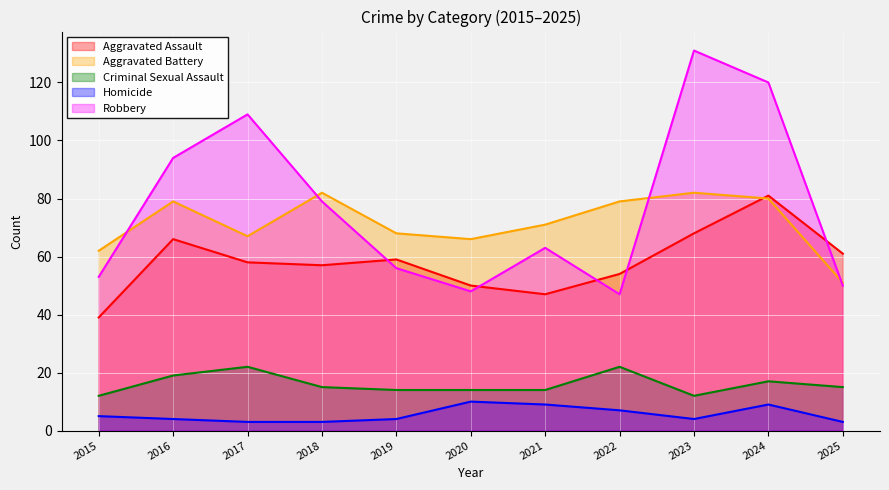

Where does the Robbery series first go above 63?

2016